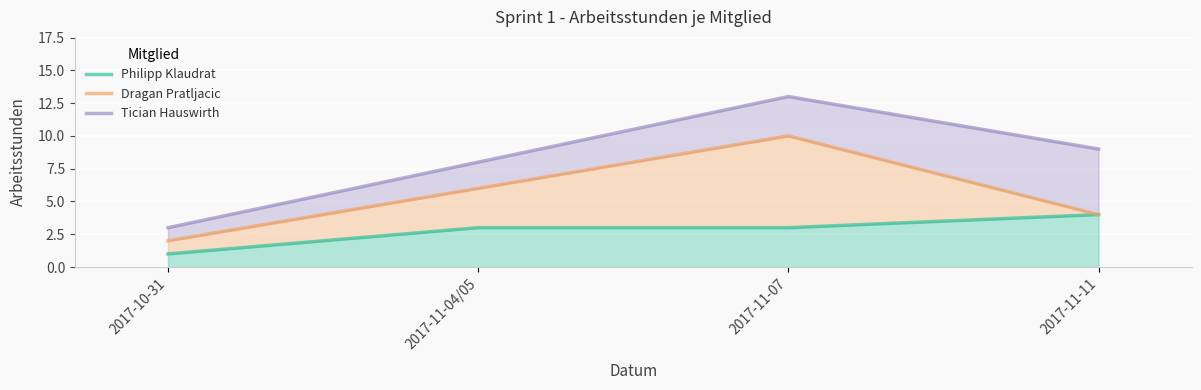

List the series in order of their peak value, highest first.

Tician Hauswirth, Dragan Pratljacic, Philipp Klaudrat